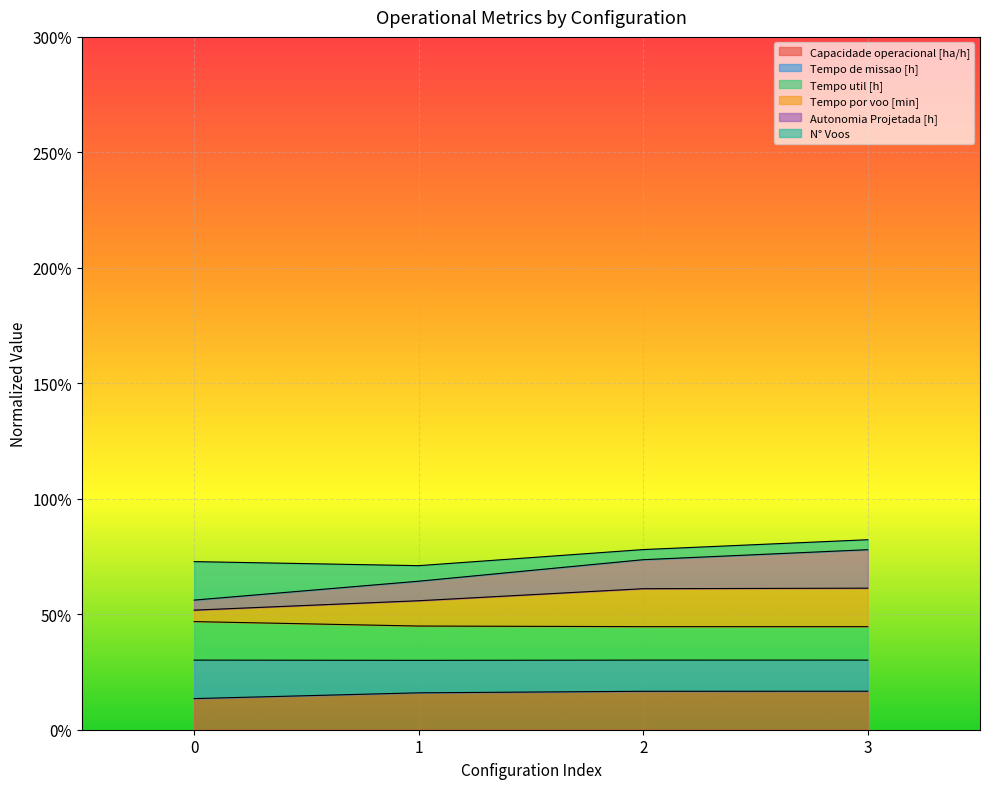

What is the highest value of the Capacidade operacional [ha/h] series?

16.7